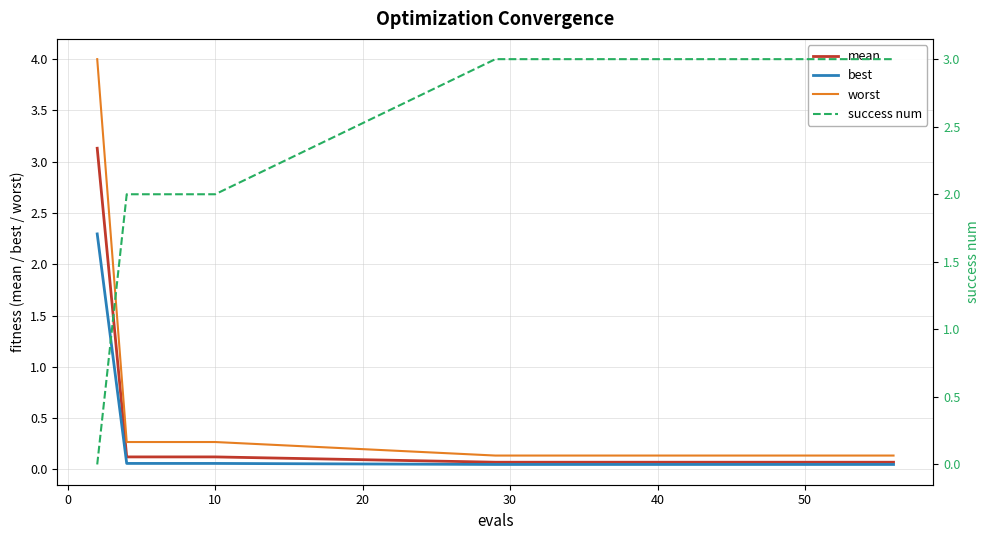

What is the highest value of the best series?

2.3